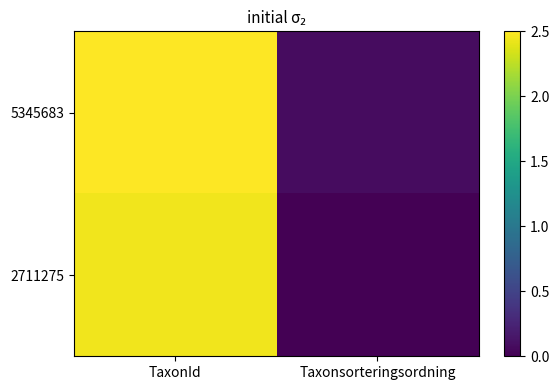

What is the total value across all series at TaxonId?

4.9